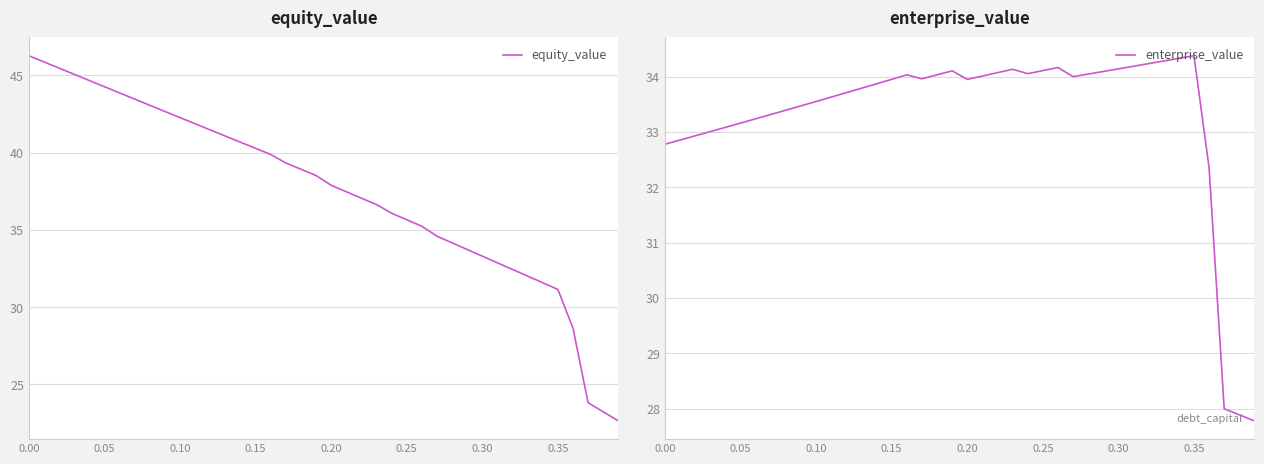

True or false: equity_value has more than 0 interior local peaks.

False